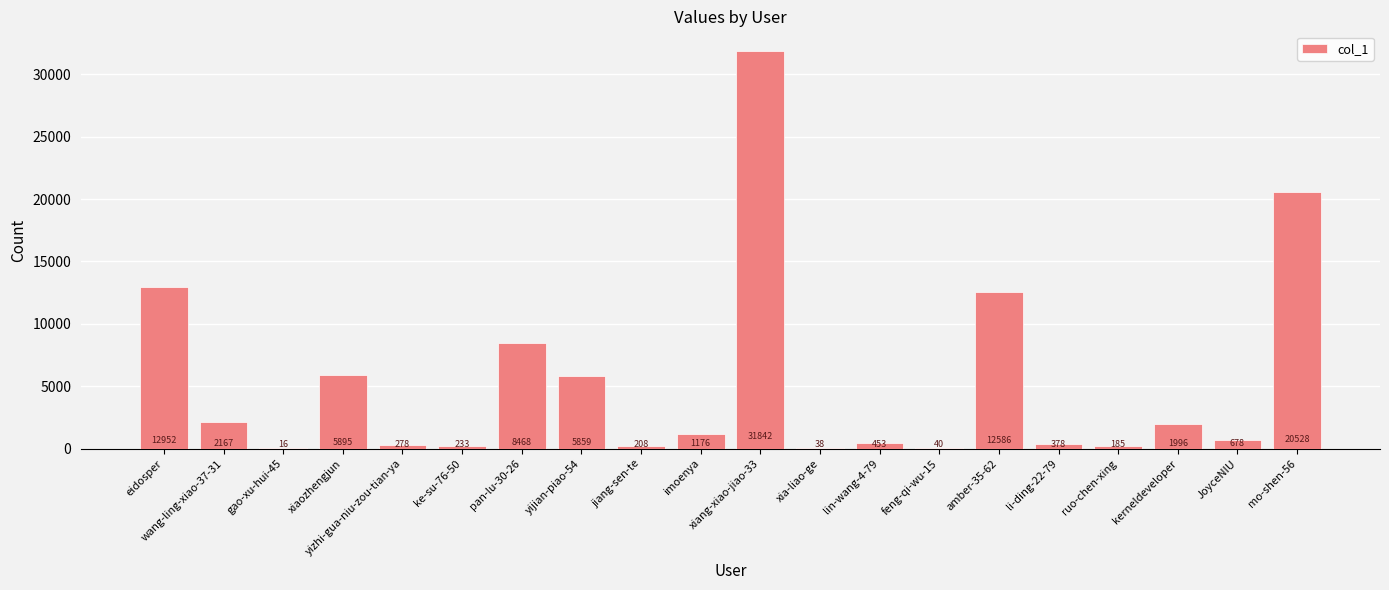

What is the greatest value displayed?

31842